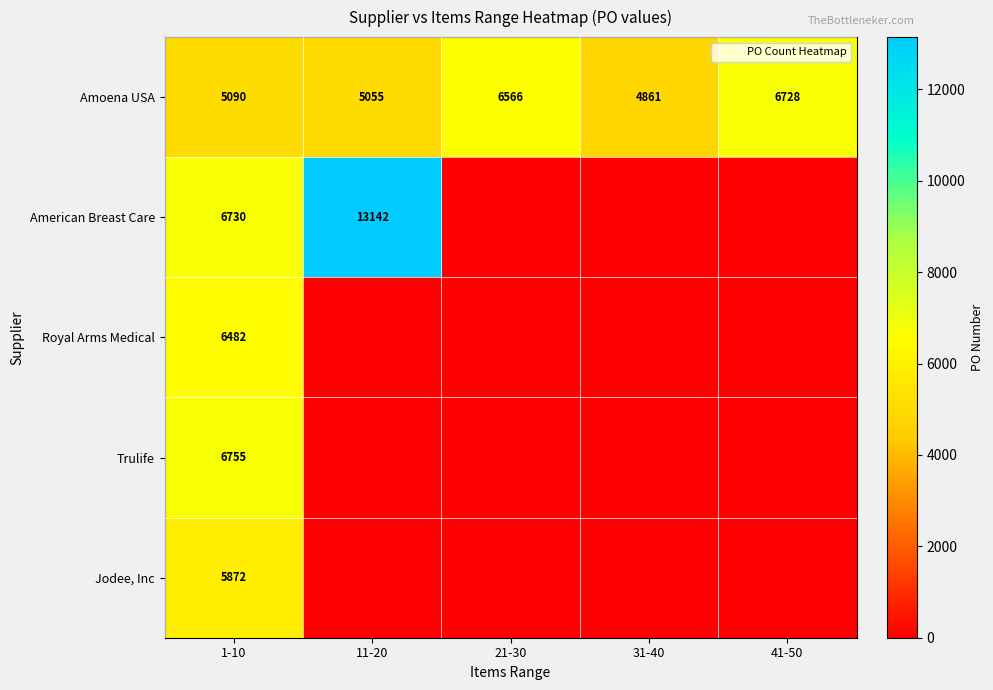

True or false: Royal Arms Medical has a value of 6482 at 1-10.

True